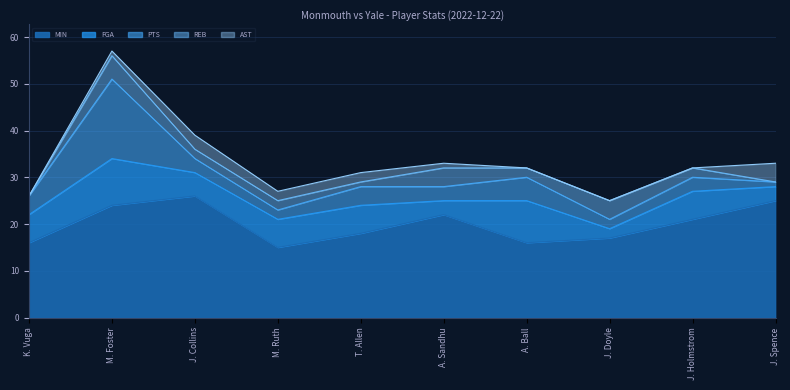

Where is REB nearest to the value 2?

J. Collins